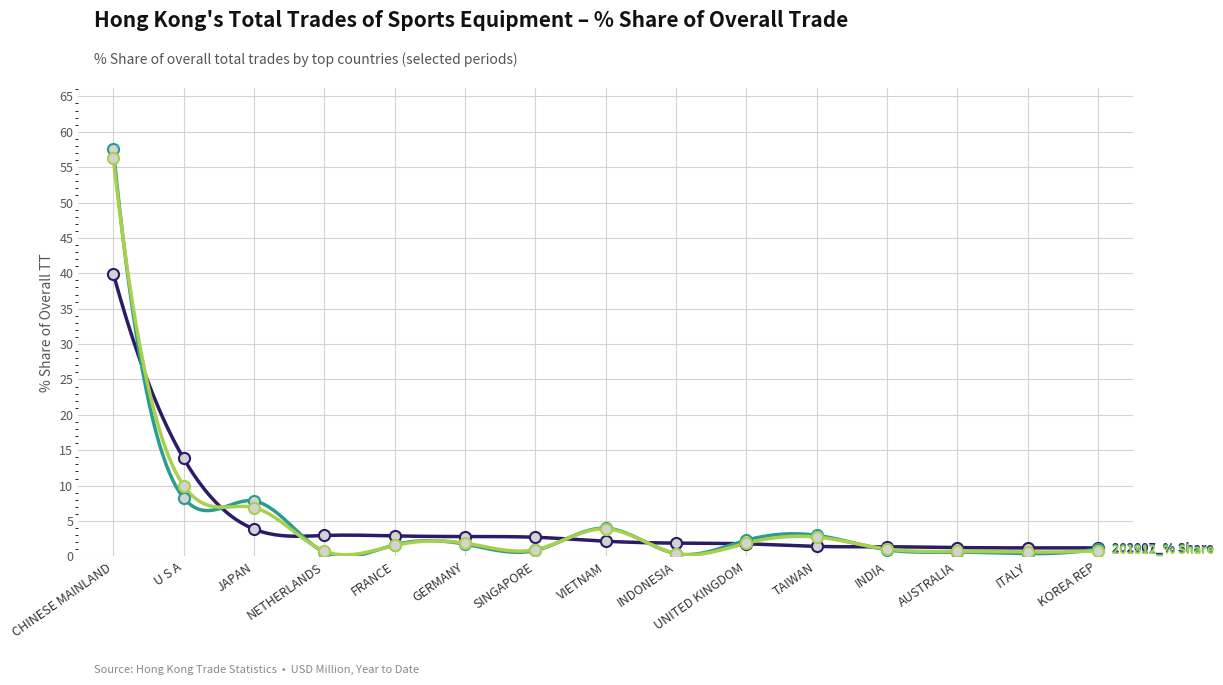

At which category is the sum across all series the highest?

CHINESE MAINLAND